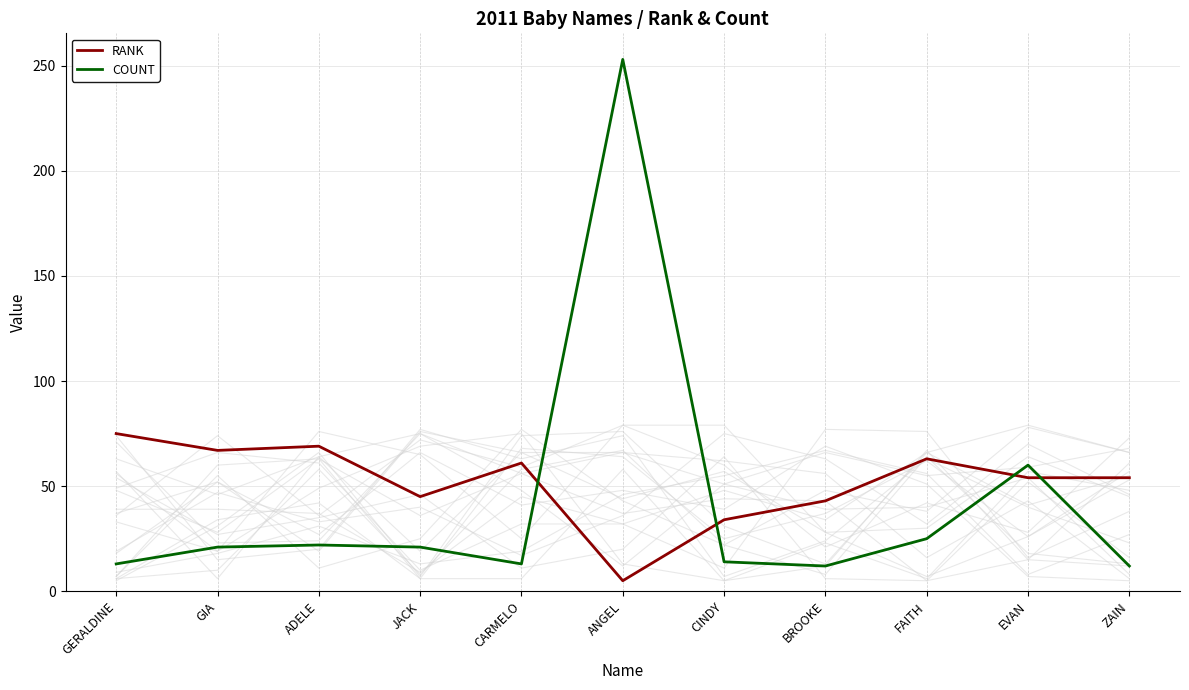

What is the label of the 1st point from the left?

GERALDINE